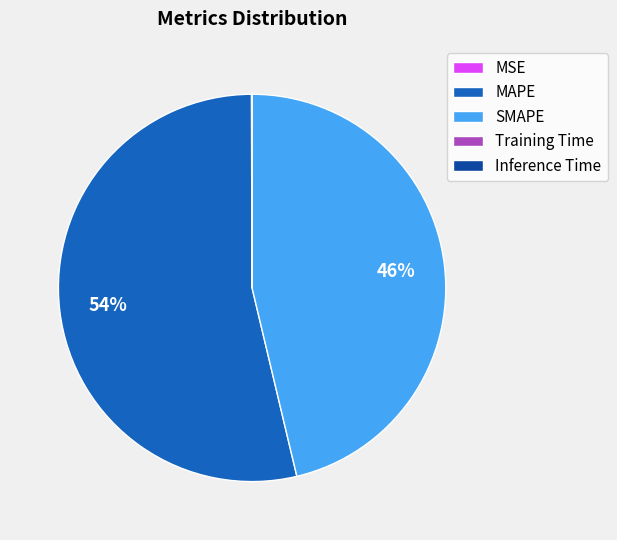

What is the ratio of the value at SMAPE to the value at MAPE?

0.9